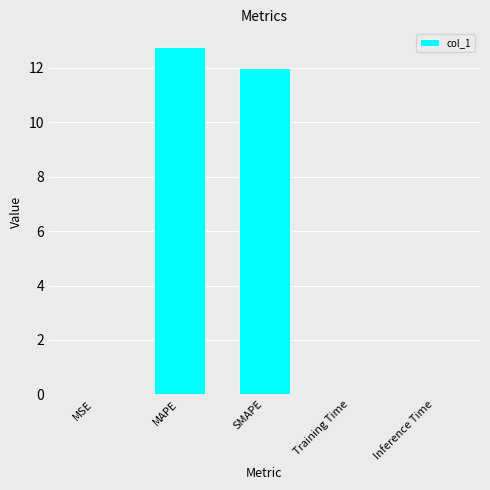

Which has a higher value, SMAPE or Training Time?

SMAPE